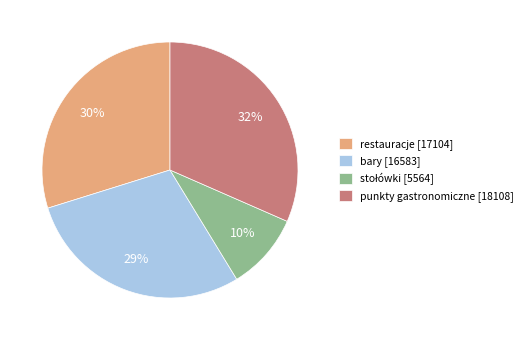

Does any single category account for the majority?

No